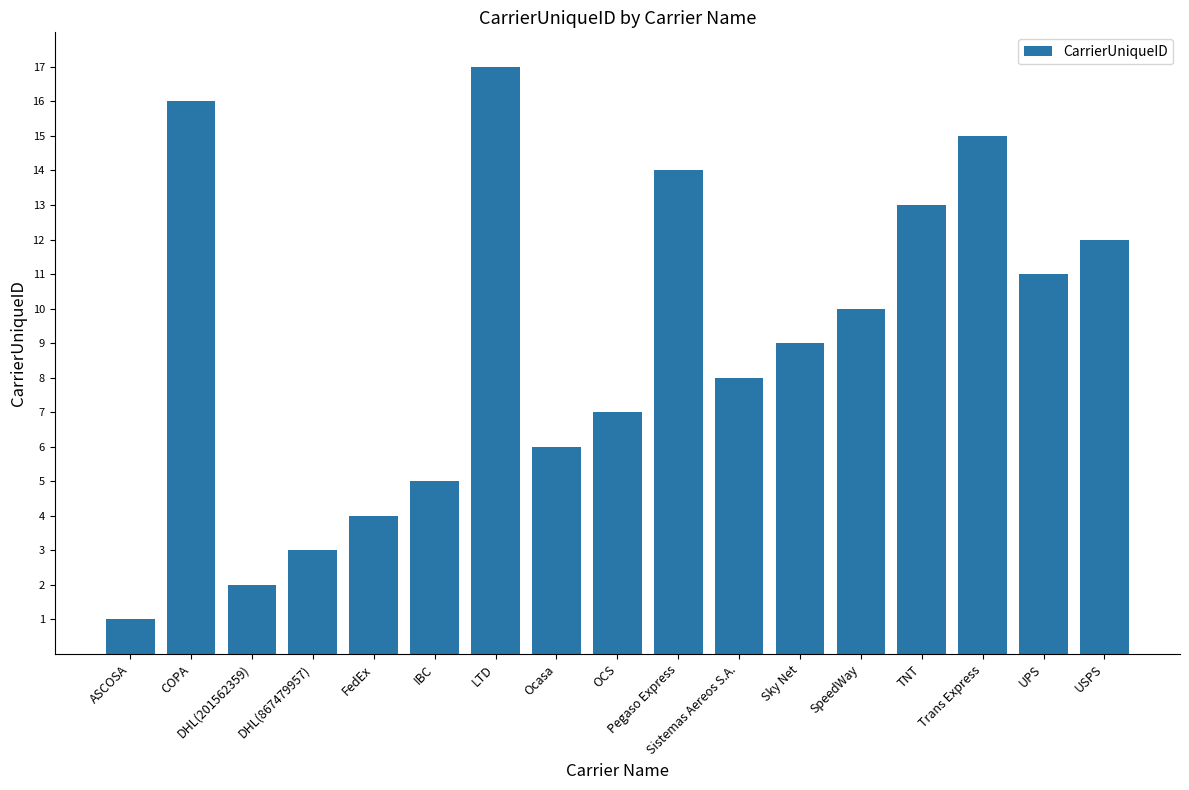

Where does the data first go above 9?

COPA